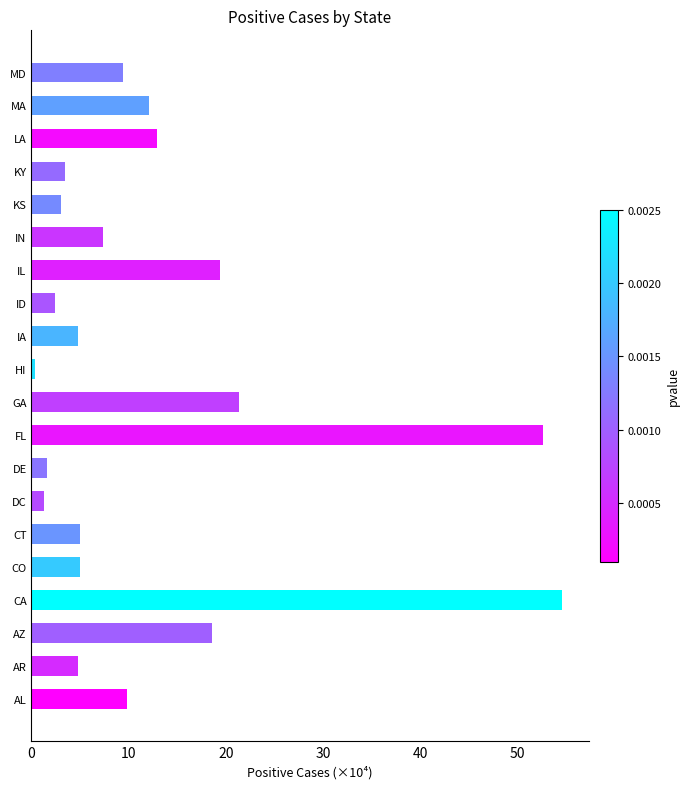

Approximately how many times larger is the value at KY compared to DC?

2.7